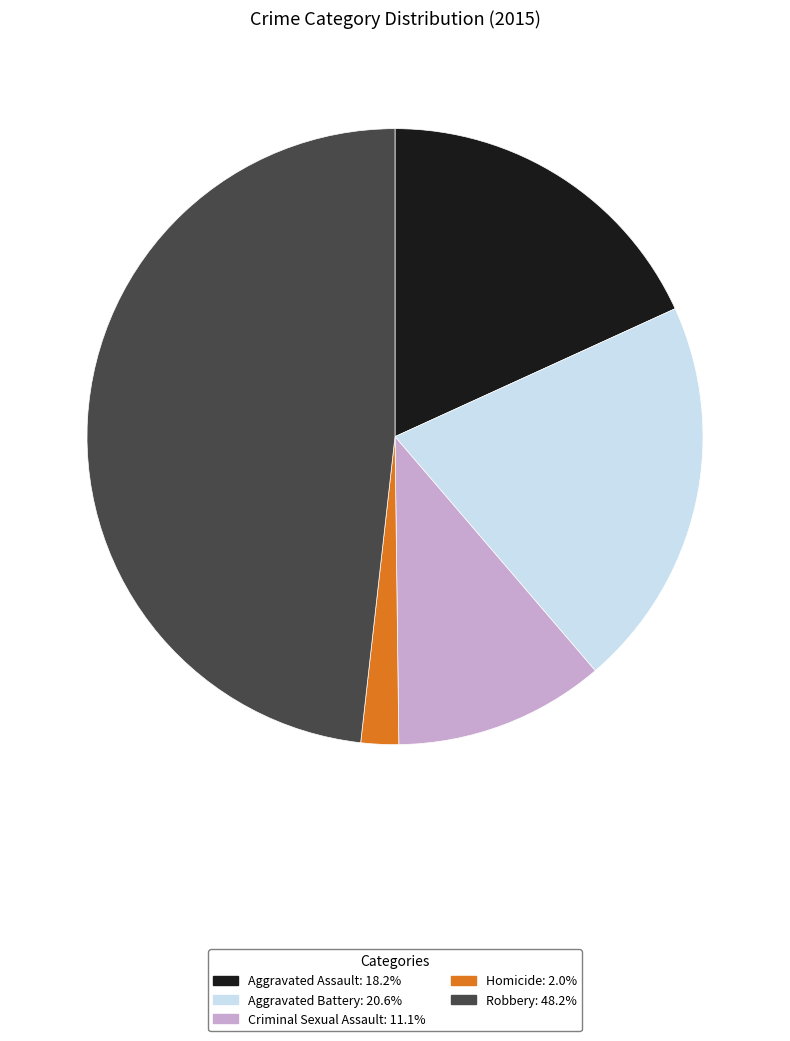

Which slice is the largest?

Robbery